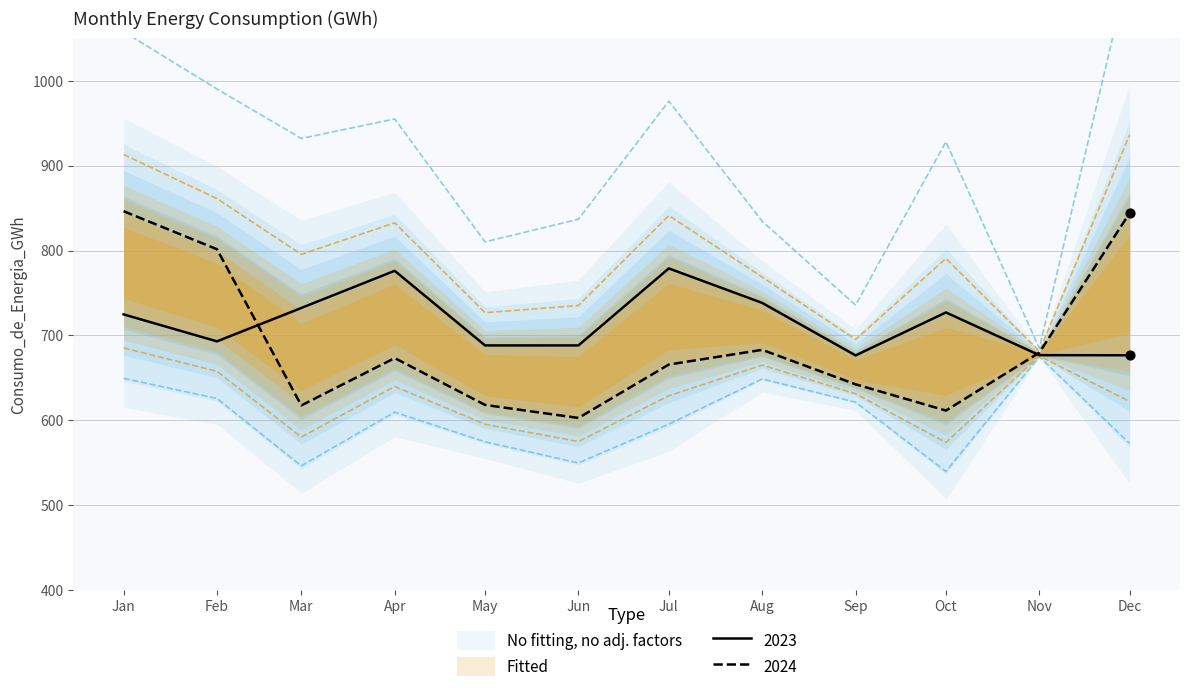

What is the maximum value for 2023?

779.0